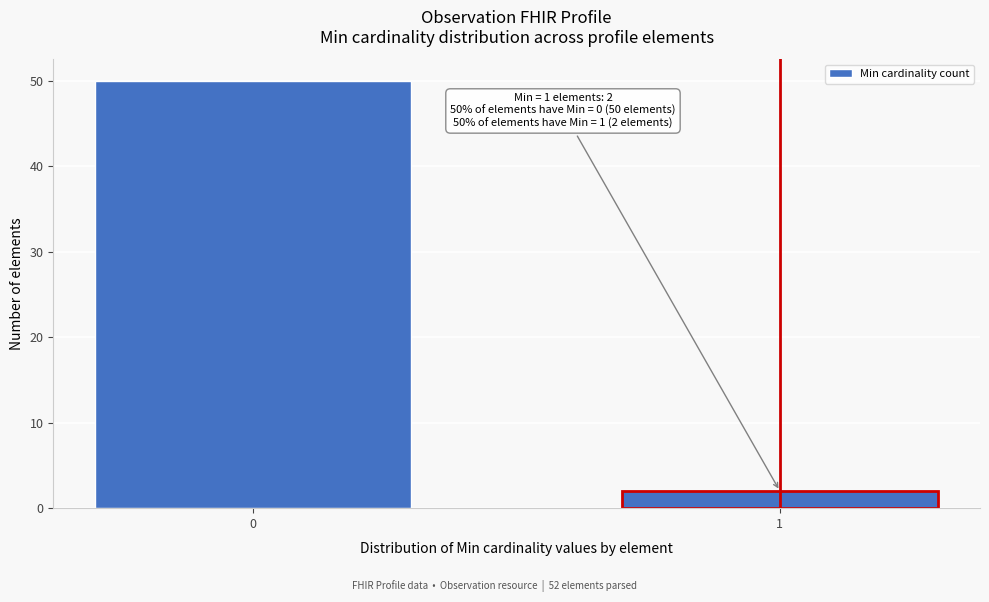

Reading left to right, list all the values displayed in this chart.

0=50	1=2